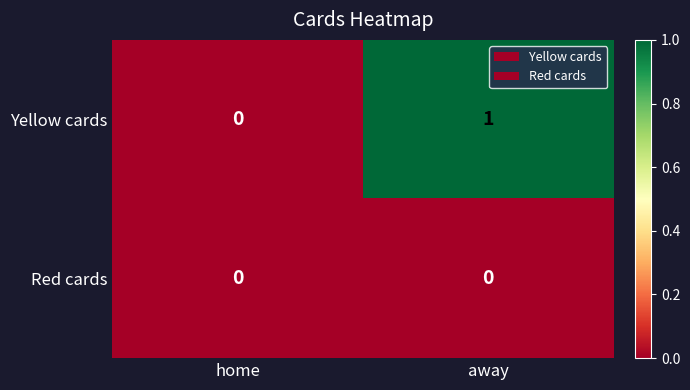

Is the value of Red cards at home greater than the value of Yellow cards at away?

No